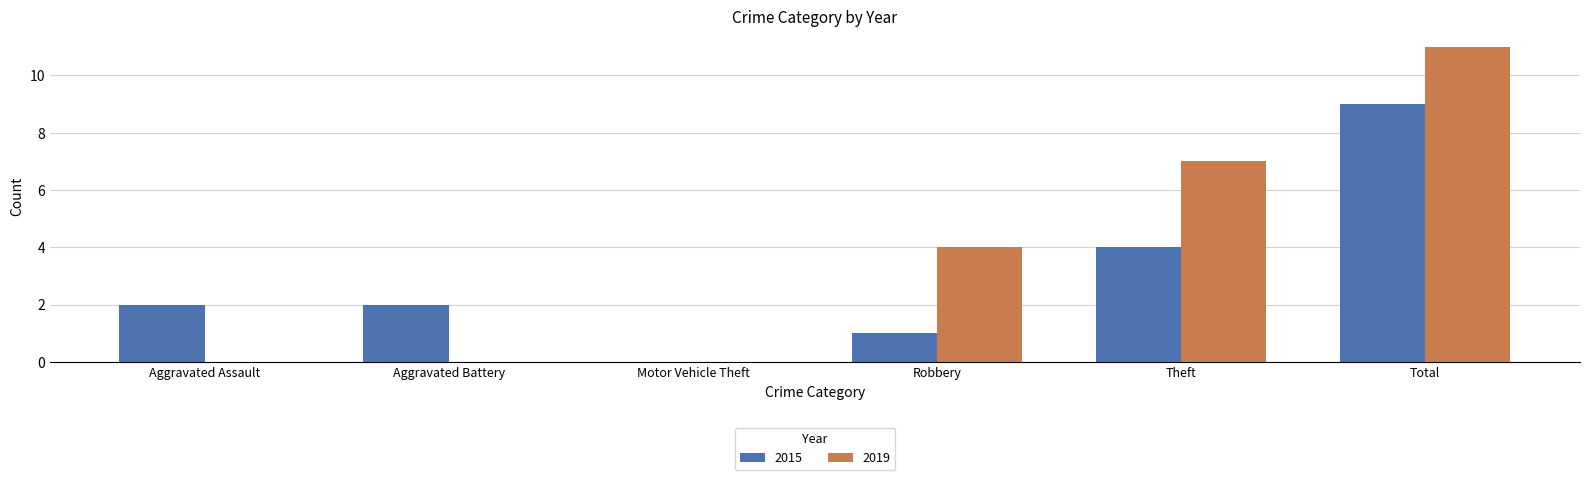

What is the sum of the 2015 values at Robbery and Theft?

5